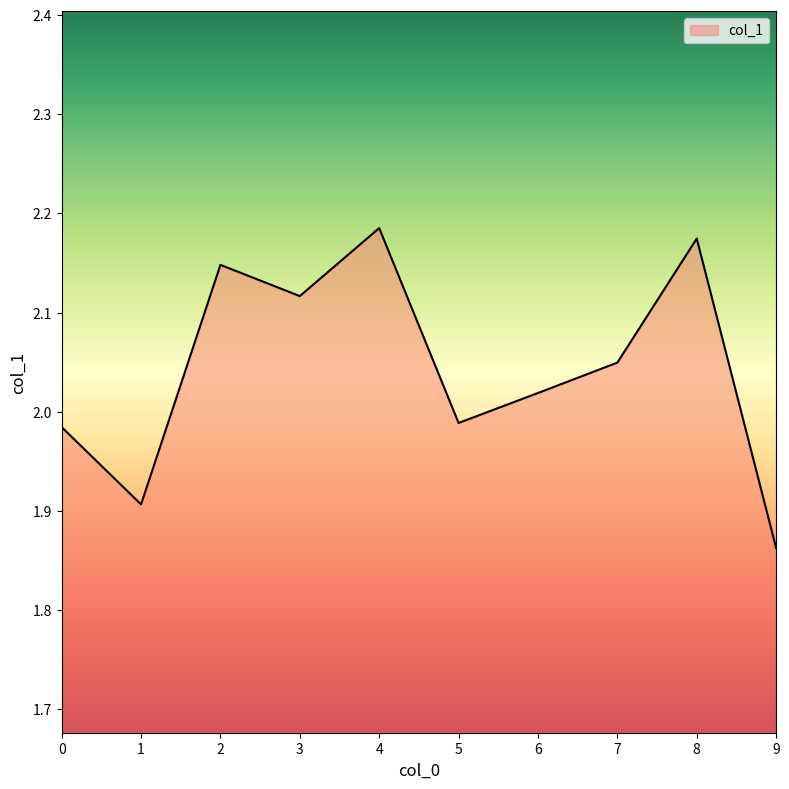

How many categories are shown in the chart?

10